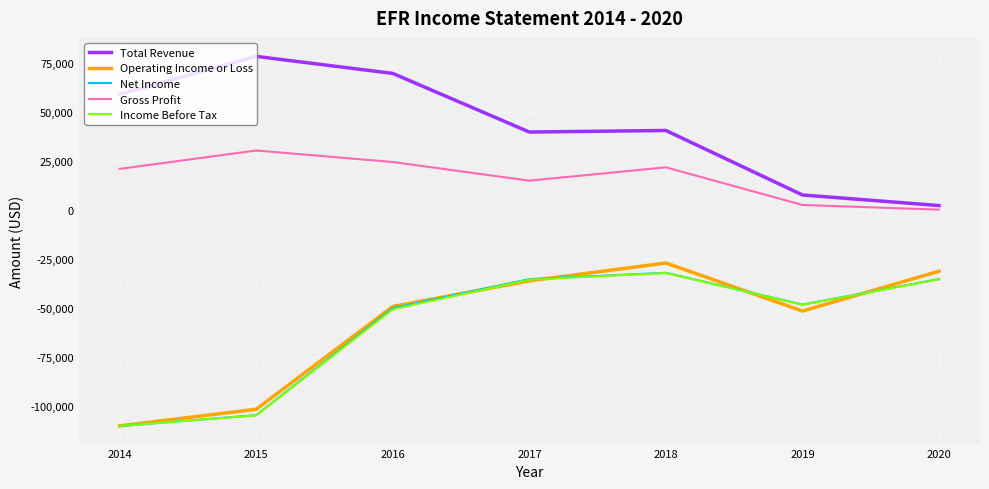

What is the total value across all series at 2019?

-138700